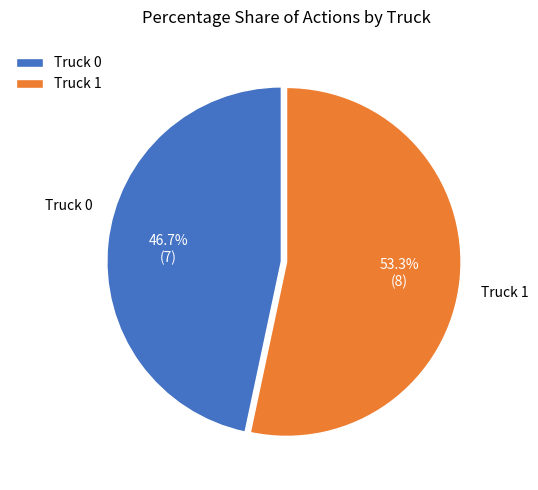

Rank the categories by value from lowest to highest.

Truck 0, Truck 1